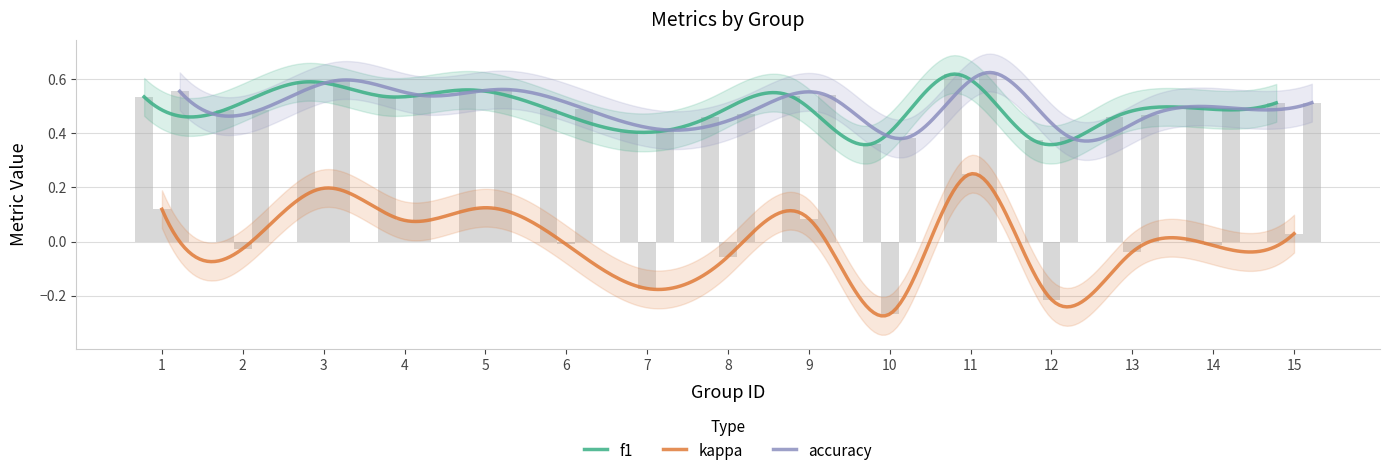

Count the accuracy values in the range 0 to 1.

15